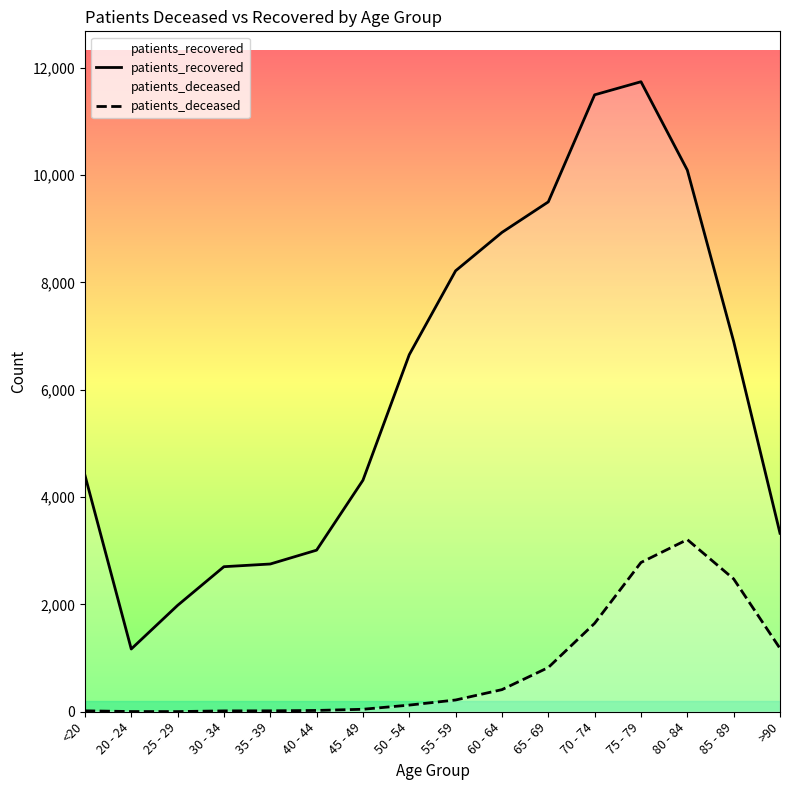

Reading left to right, extract all data points from this chart.

patients_recovered: 4410	1169	1982	2703	2753	3011	4314	6654	8217	8932	9501	11496	11740	10093	6900	3326
patients_deceased: 17	4	3	16	17	24	46	124	219	412	824	1648	2781	3208	2475	1180